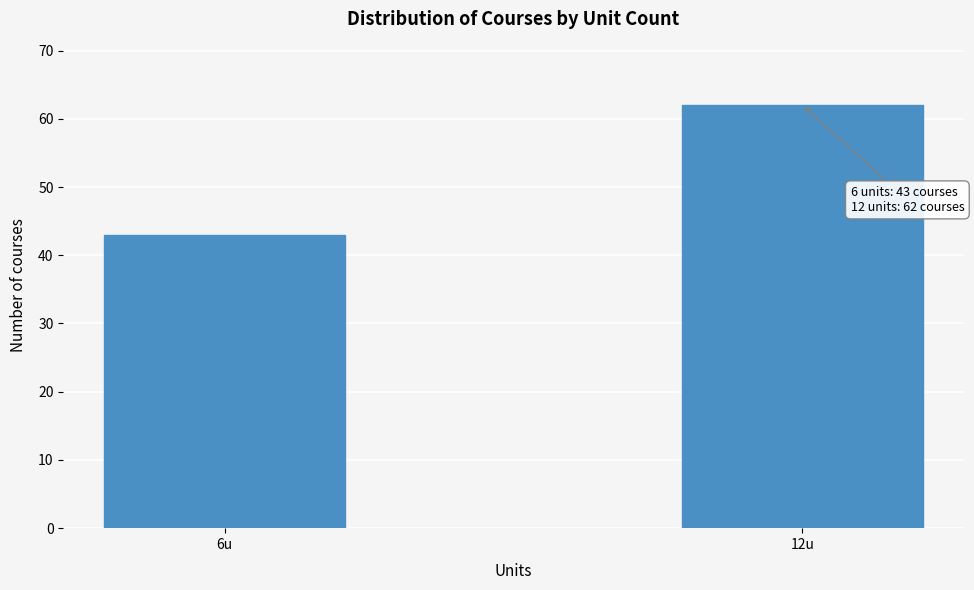

Reading left to right, what are all the values shown in this chart?

6u=43	12u=62